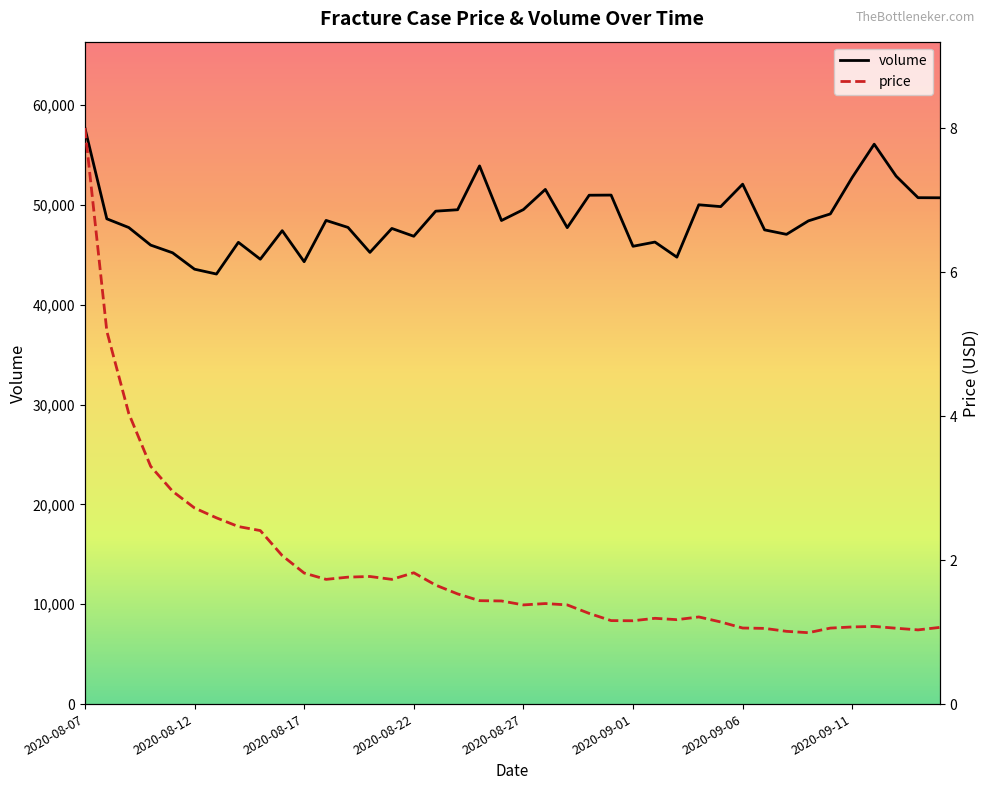

True or false: volume and price cross at least once.

False